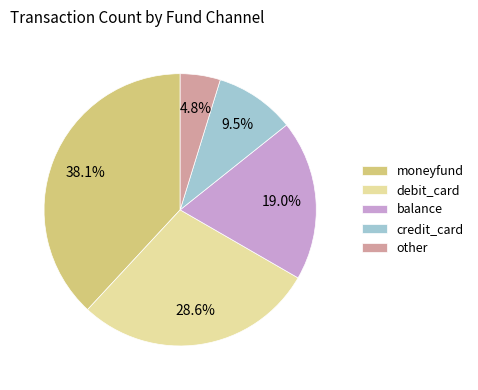

Rank the categories by value from highest to lowest.

moneyfund, debit_card, balance, credit_card, other